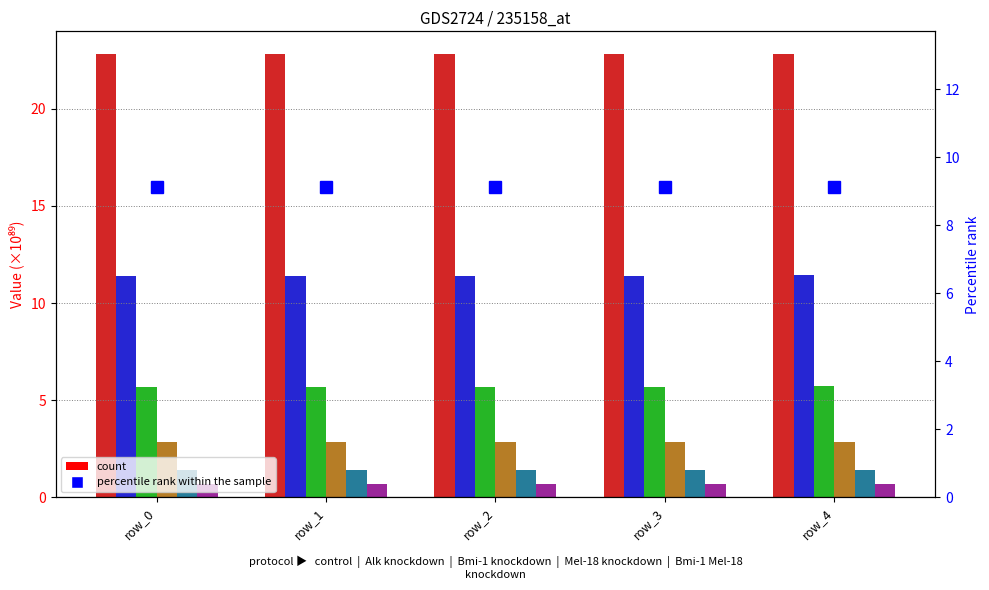

Are the bars grouped side by side (vs. stacked)?

Yes